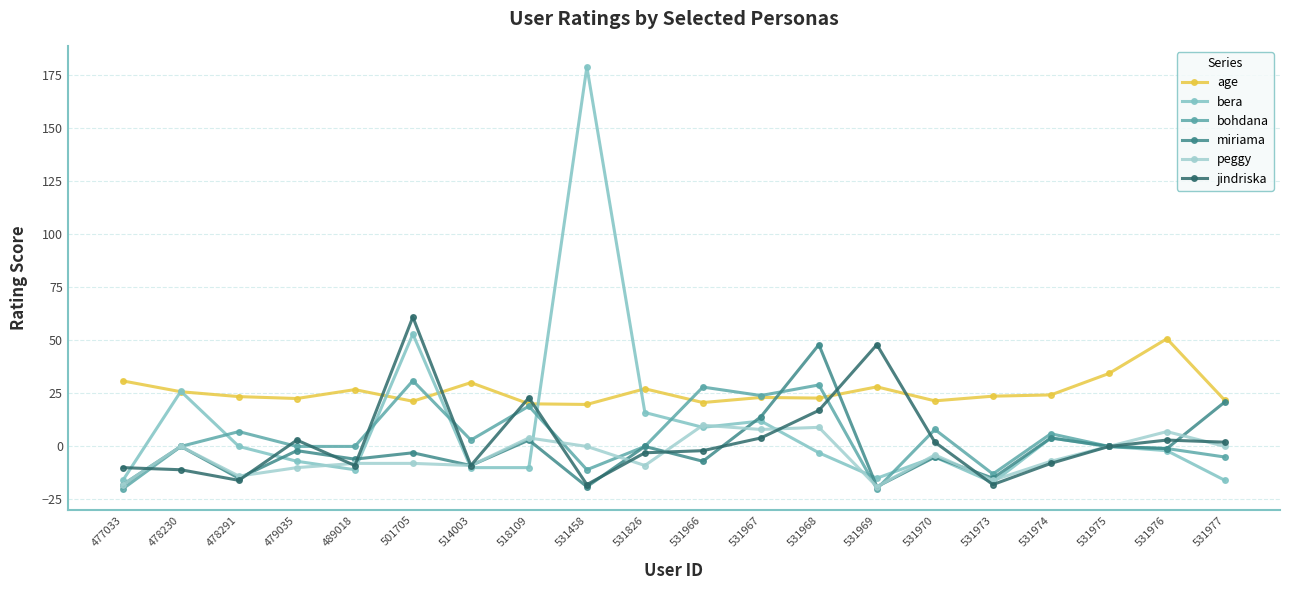

At which category does jindriska reach its first local peak?

479035